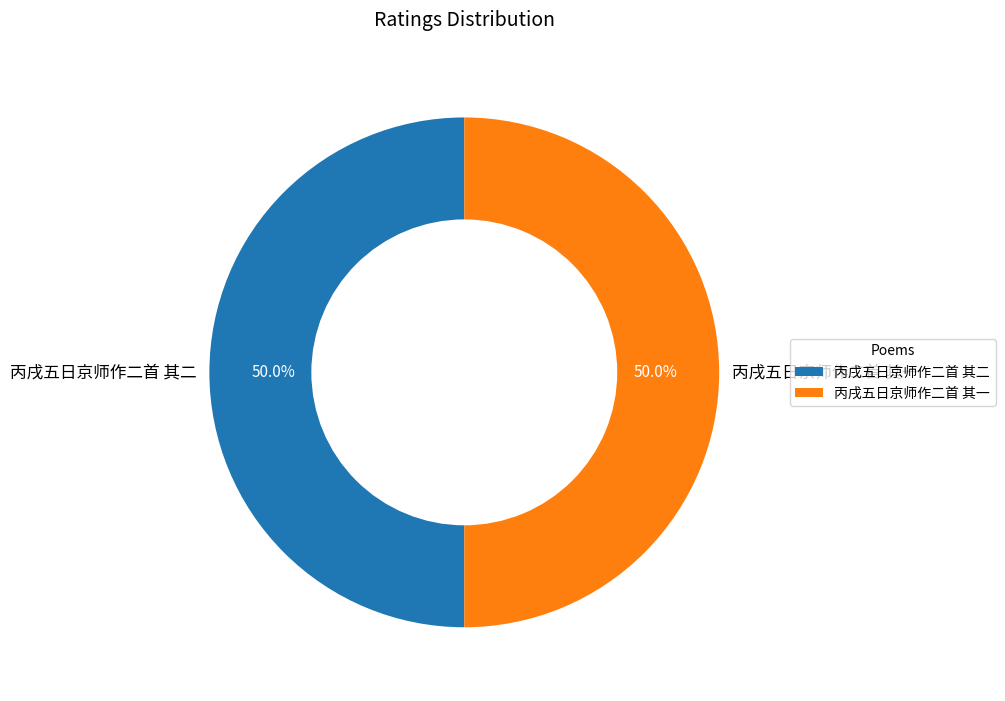

Count the number of slices in the pie.

2